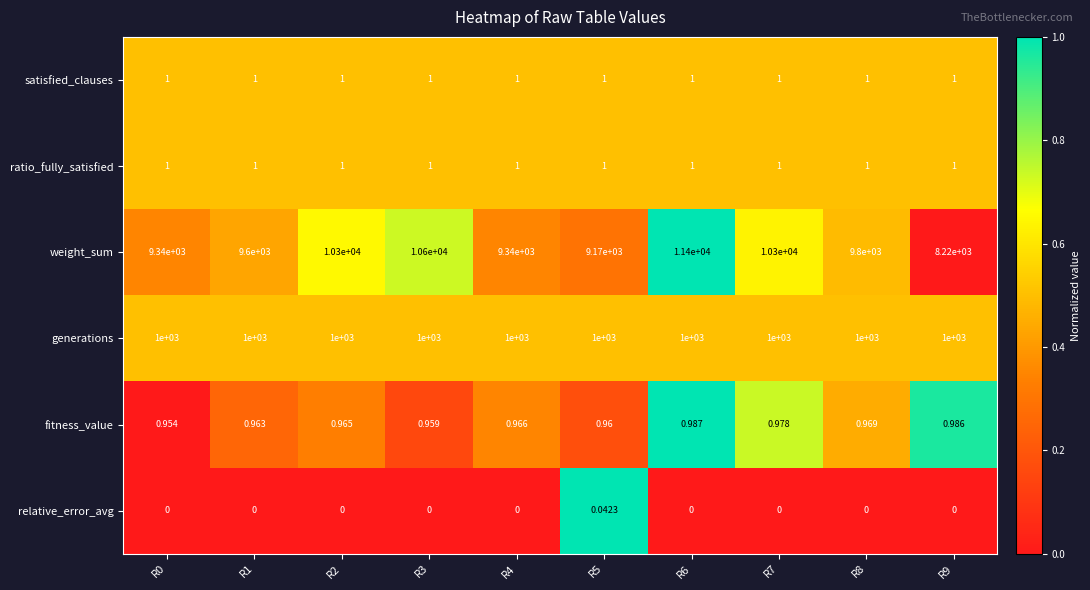

Which series has the largest range (max minus min)?

weight_sum